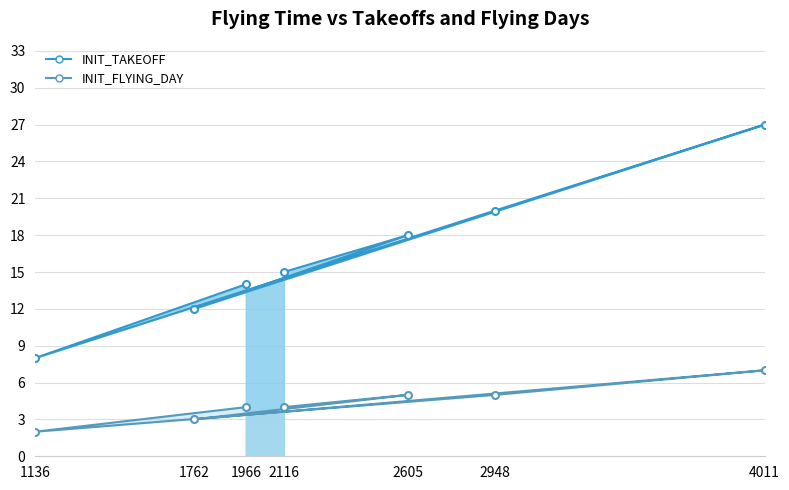

True or false: INIT_TAKEOFF has a value of 15 at 2116.

True